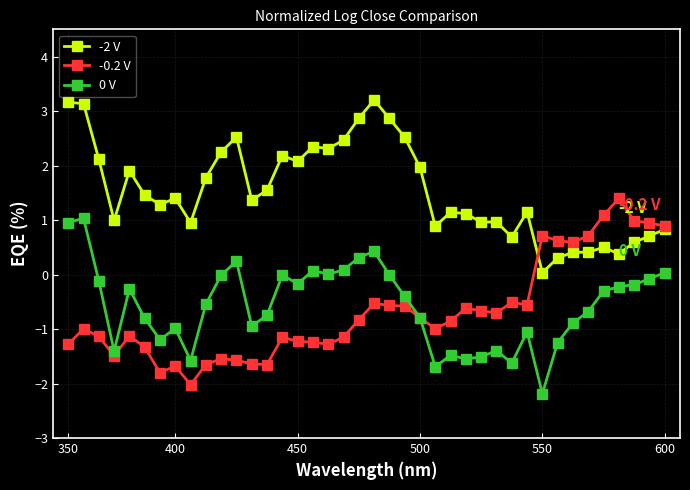

Which series has the largest total across all categories?

-2 V